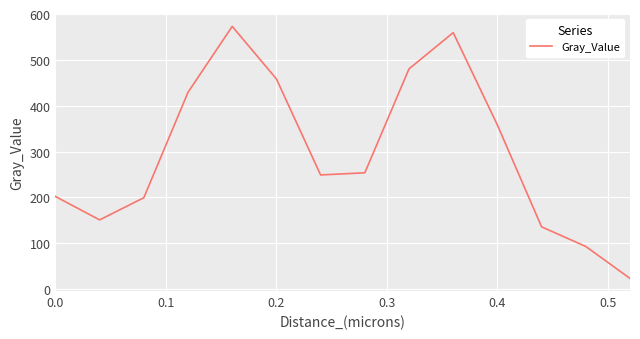

What is the smallest value displayed?

23.2